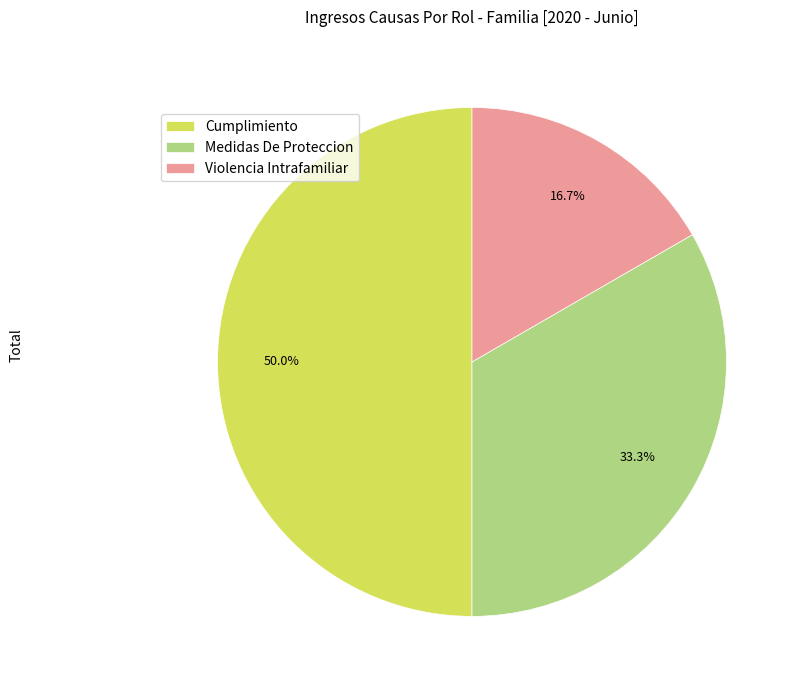

How many slices are in this pie chart?

3